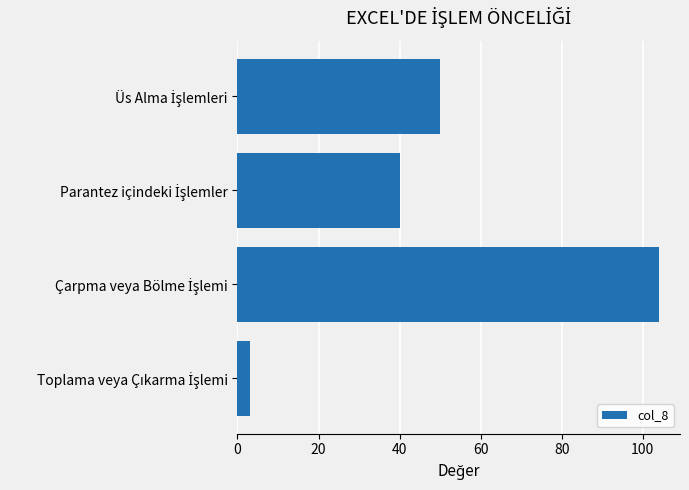

Reading bottom to top, extract all data points from this chart.

3	104	40	50